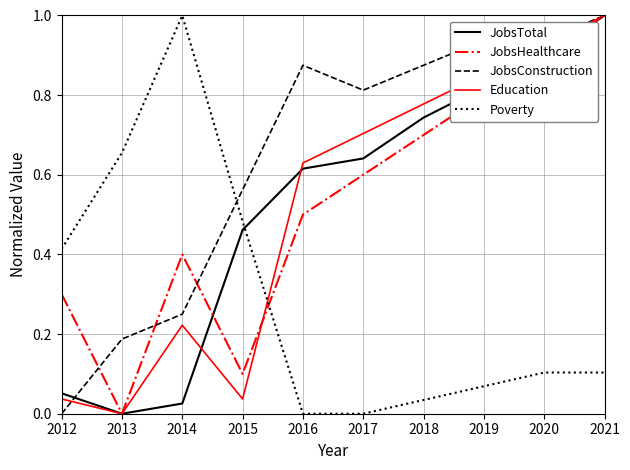

The value of Poverty at 2013 is 1.0. True or false?

False